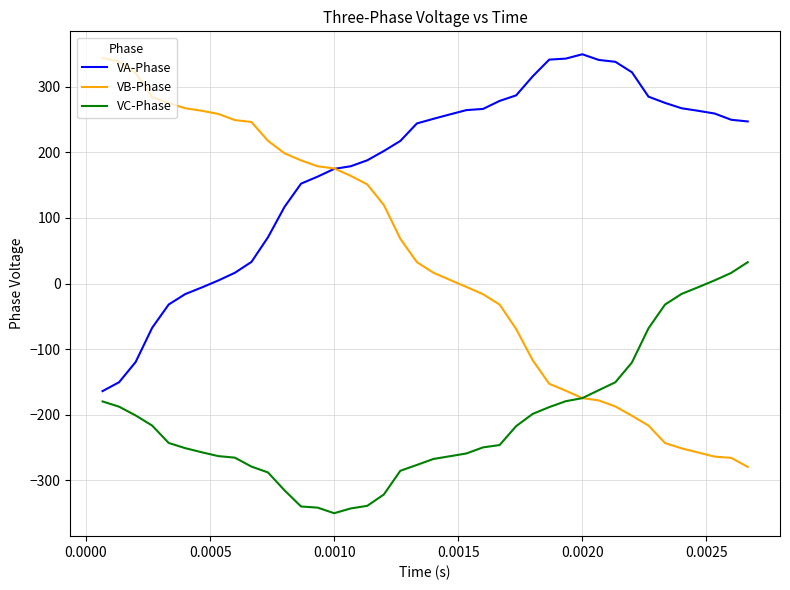

True or false: VA-Phase and VC-Phase cross at least once.

False